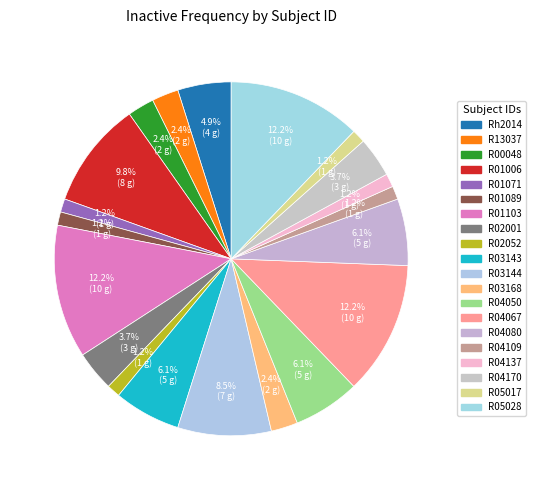

Is the sum of R04137 and R03168 greater than half?

No